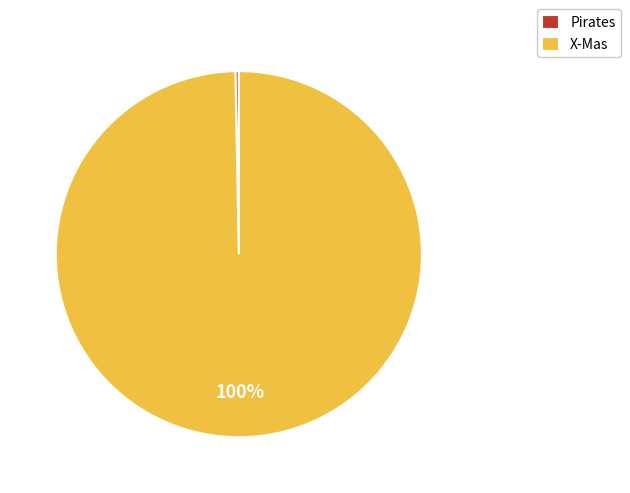

Between X-Mas and Pirates, which is larger?

X-Mas